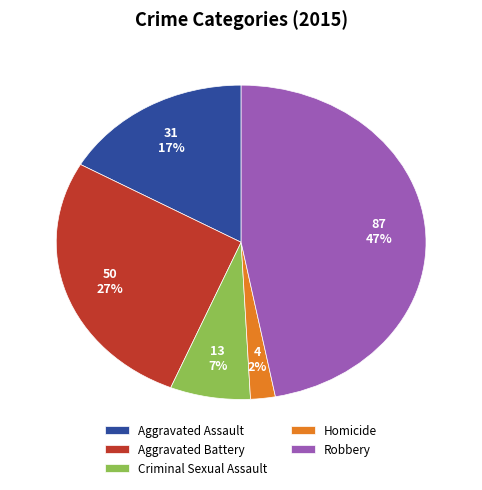

To the nearest percent, what portion does Homicide represent?

2%